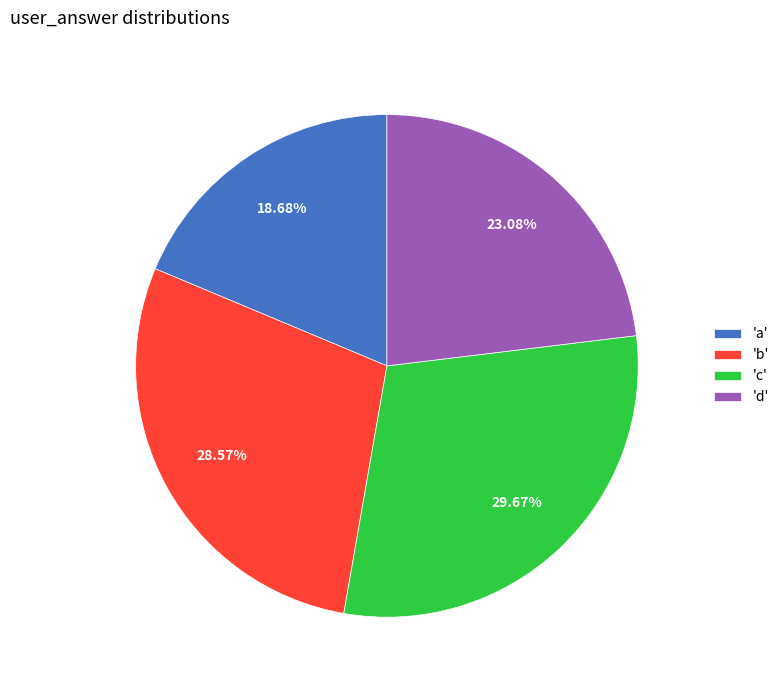

Approximately how many times larger is the value at 'a' compared to 'd'?

0.8